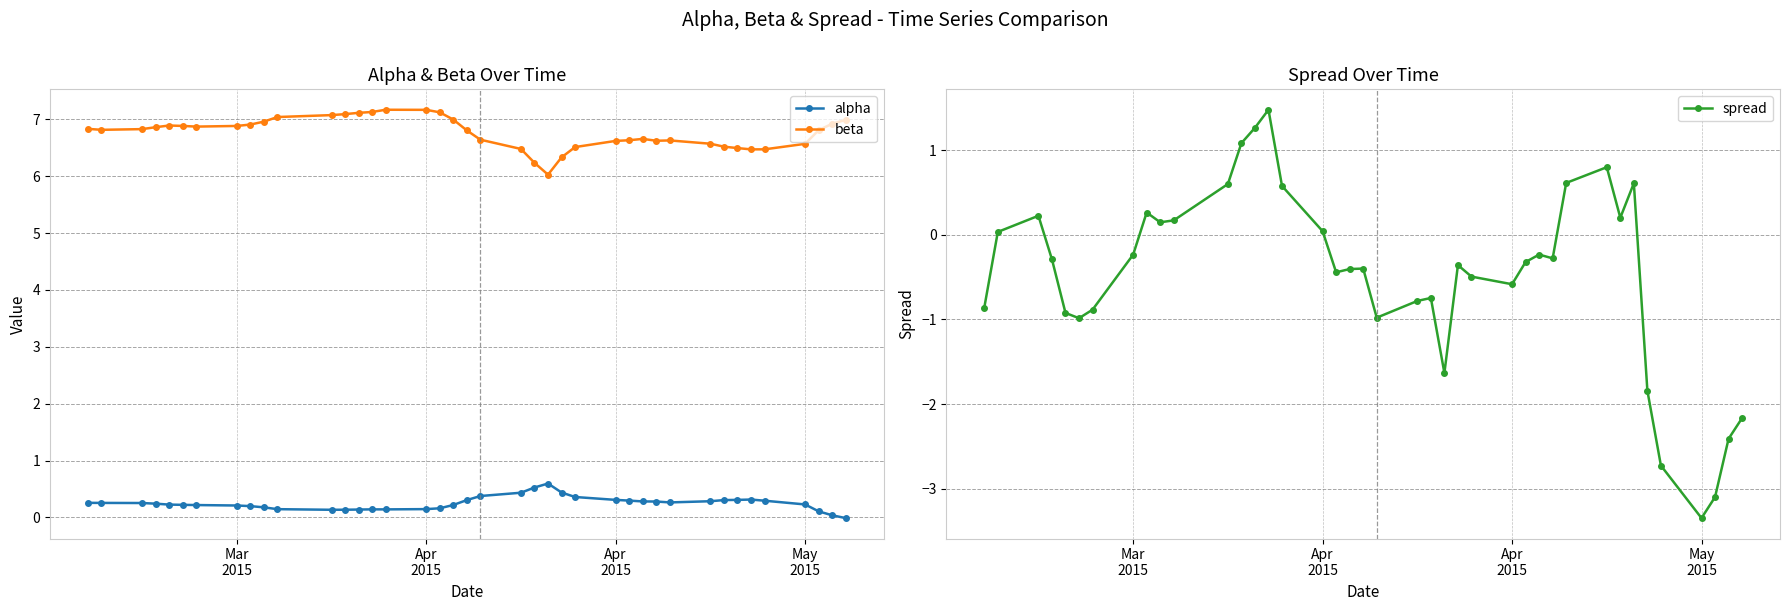

Which series ends up on top after the final intersection of alpha and spread?

alpha